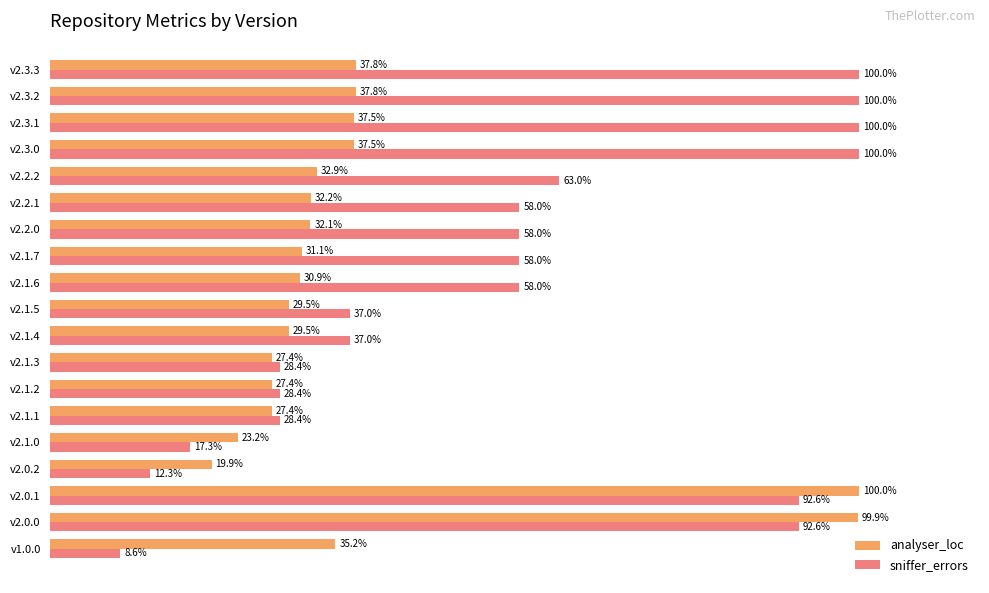

Which series has the widest spread of values?

sniffer_errors